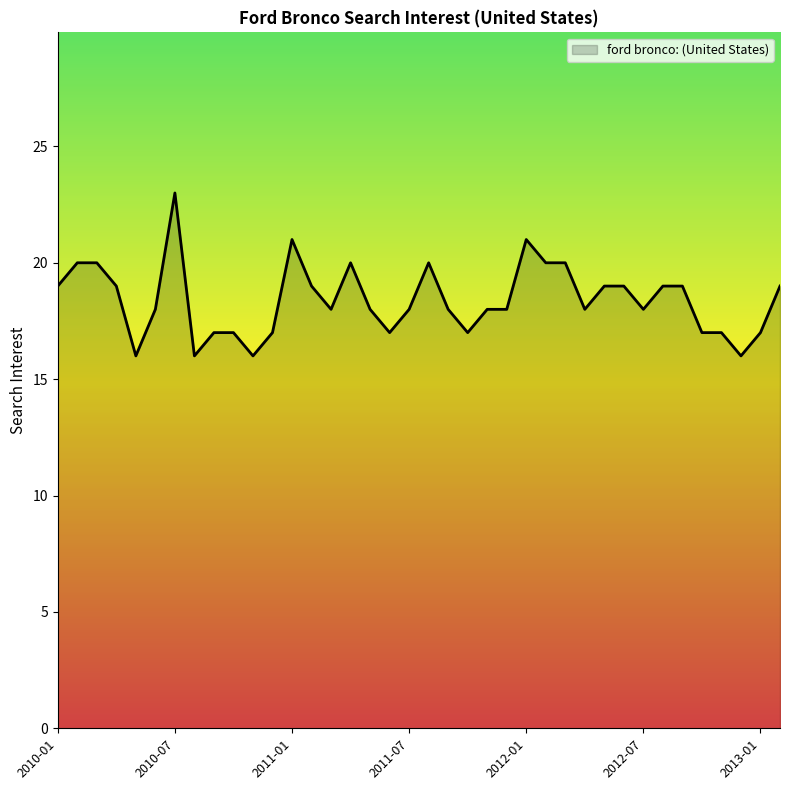

What is the greatest value displayed?

23